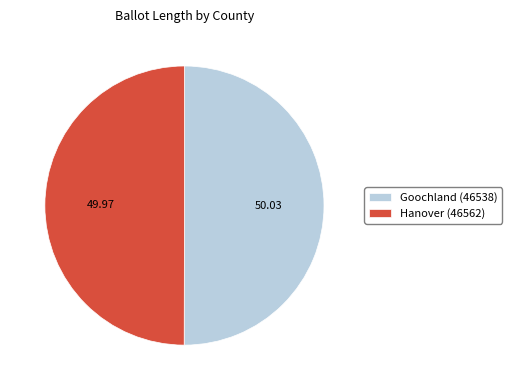

Approximately how many times larger is the value at Hanover (46562) compared to Goochland (46538)?

1.0